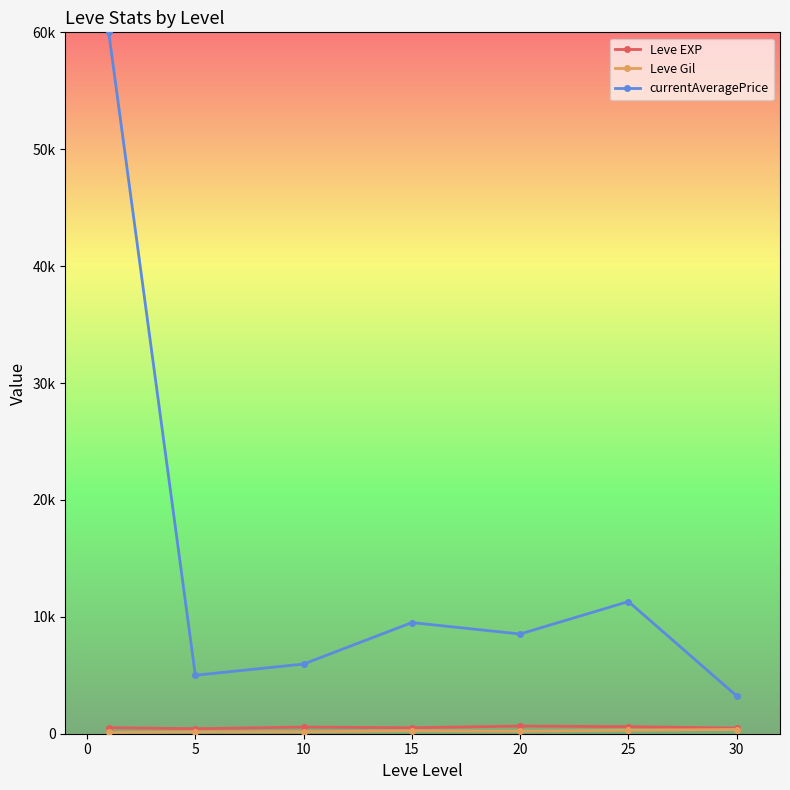

Is this an area chart (filled region under the line)?

No